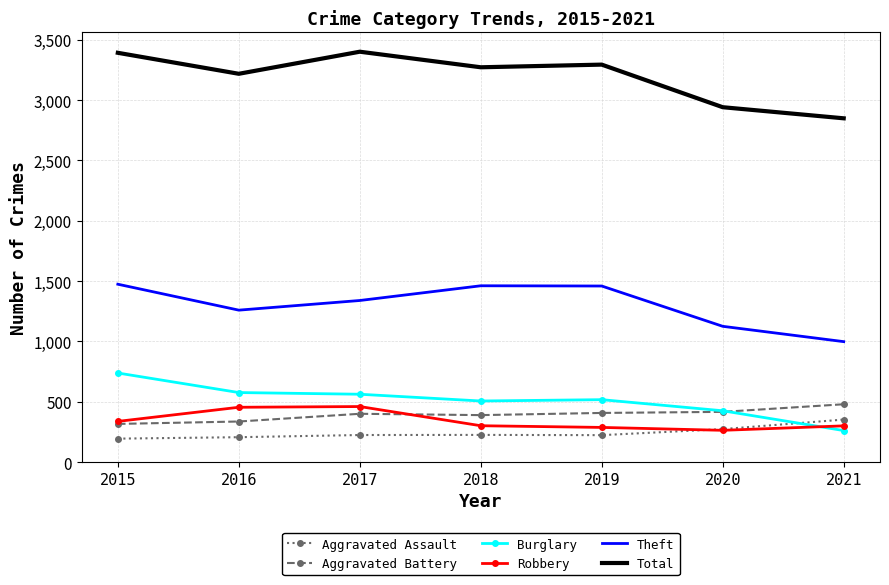

Is the value of Aggravated Battery at 2020 greater than the value of Robbery at 2017?

No